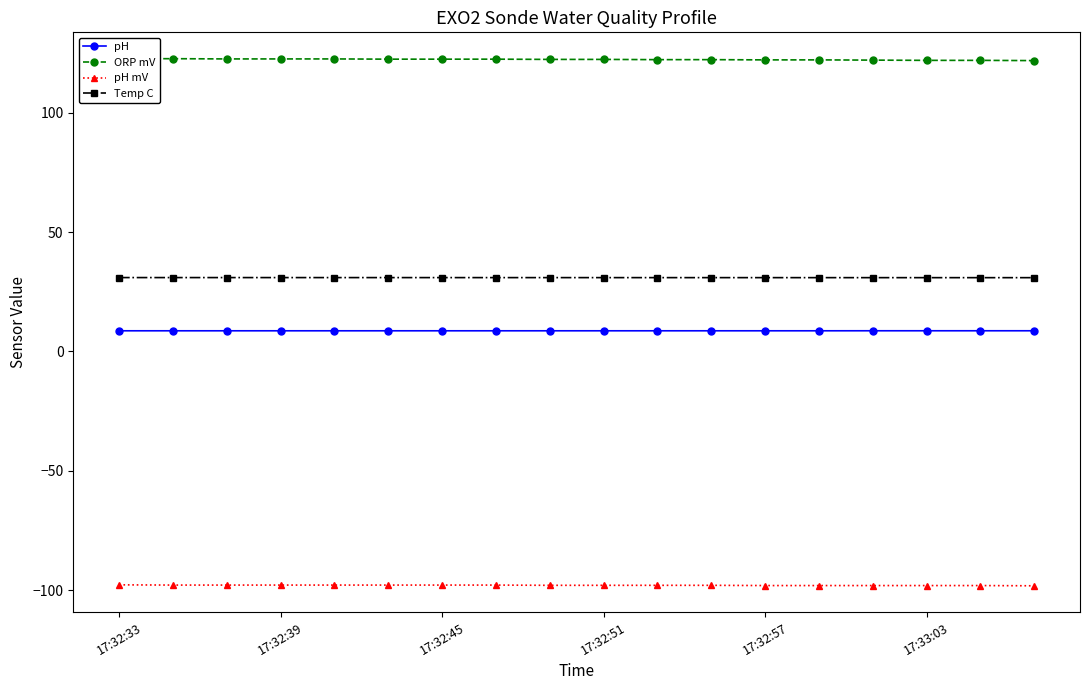

Is this an area chart (filled region under the line)?

No